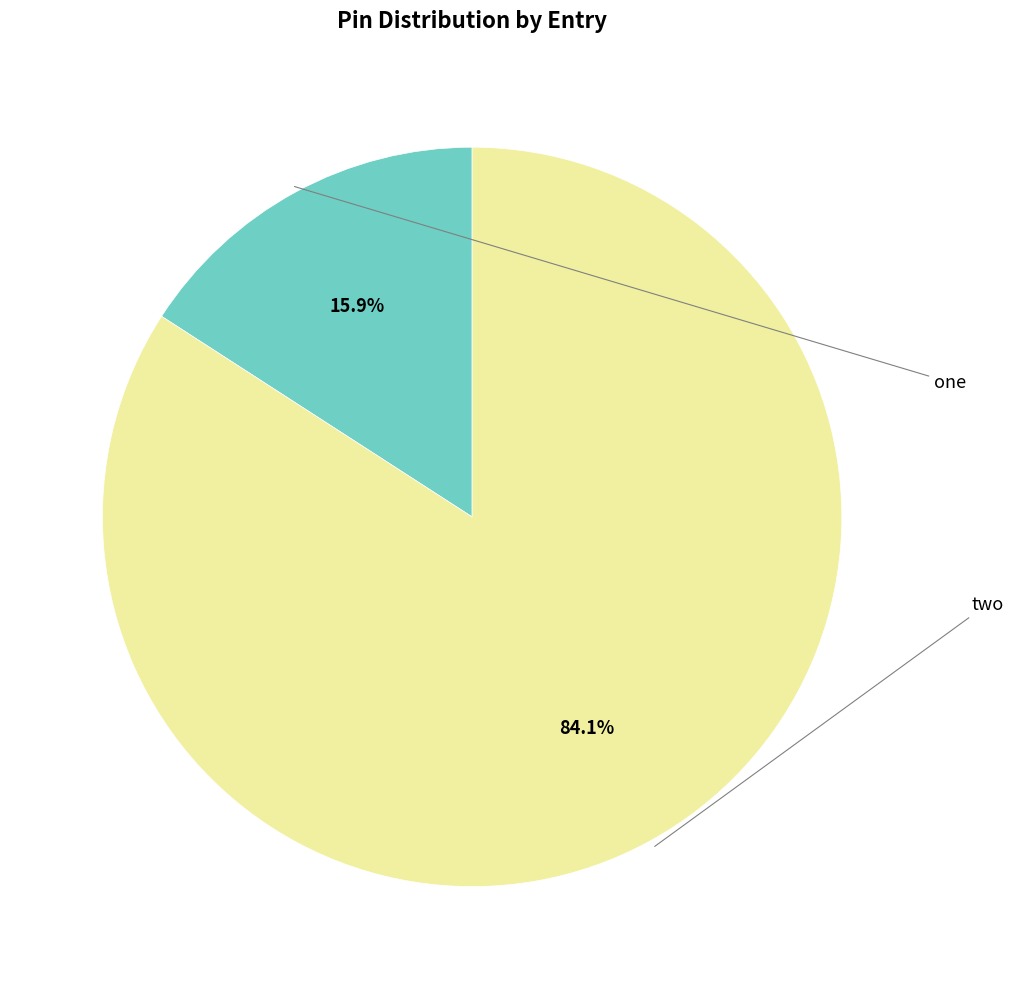

Is there any slice that represents more than half of the pie?

Yes